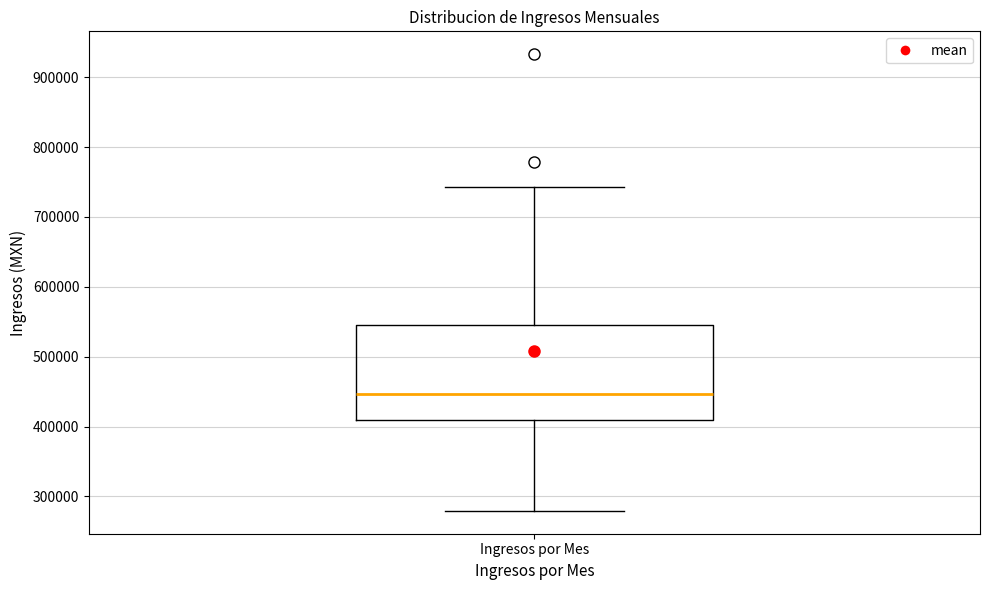

Where is the upper edge of the box for Ingresos por Mes on the y-axis? The values are not printed on the chart, so give them approximately, as read against the axis.

550000